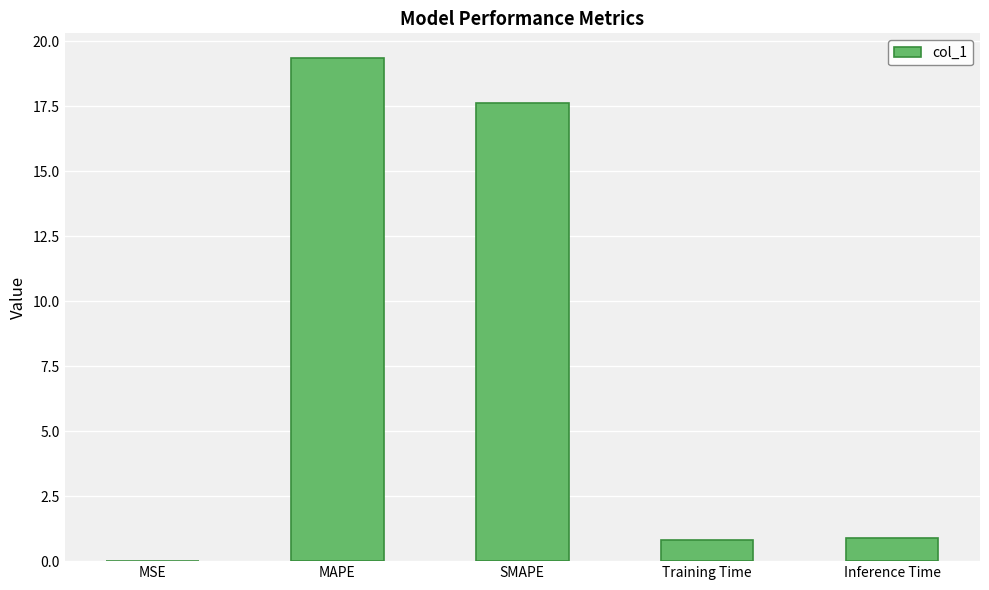

Read the value at Training Time.

0.8